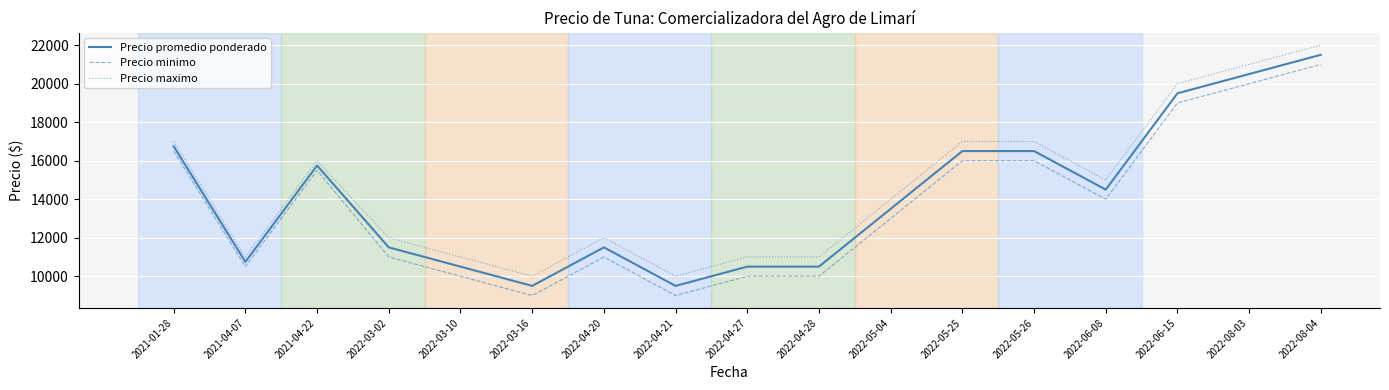

Reading left to right, what are all the values shown in this chart?

Precio promedio ponderado: 2021-01-28=16750	2021-04-07=10746	2021-04-22=15750	2022-03-02=11500	2022-03-10=10500	2022-03-16=9500	2022-04-20=11500	2022-04-21=9500	2022-04-27=10500	2022-04-28=10500	2022-05-04=13500	2022-05-25=16500	2022-05-26=16500	2022-06-08=14500	2022-06-15=19500	2022-08-03=20500	2022-08-04=21500
Precio minimo: 2021-01-28=16500	2021-04-07=10500	2021-04-22=15500	2022-03-02=11000	2022-03-10=10000	2022-03-16=9000	2022-04-20=11000	2022-04-21=9000	2022-04-27=10000	2022-04-28=10000	2022-05-04=13000	2022-05-25=16000	2022-05-26=16000	2022-06-08=14000	2022-06-15=19000	2022-08-03=20000	2022-08-04=21000
Precio maximo: 2021-01-28=17000	2021-04-07=11000	2021-04-22=16000	2022-03-02=12000	2022-03-10=11000	2022-03-16=10000	2022-04-20=12000	2022-04-21=10000	2022-04-27=11000	2022-04-28=11000	2022-05-04=14000	2022-05-25=17000	2022-05-26=17000	2022-06-08=15000	2022-06-15=20000	2022-08-03=21000	2022-08-04=22000